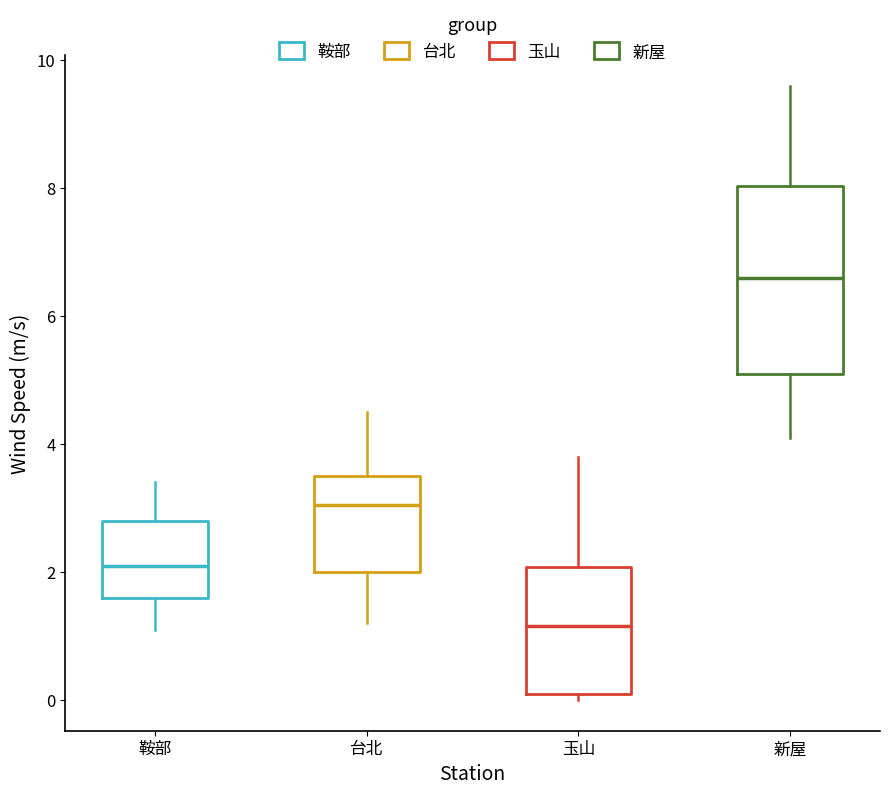

Comparing the boxes themselves (not the whiskers), which one is the tallest?

新屋